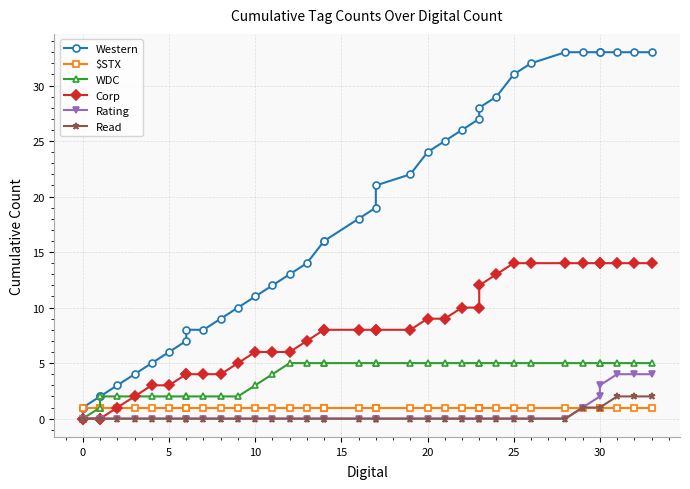

Does the chart have visible grid lines?

Yes